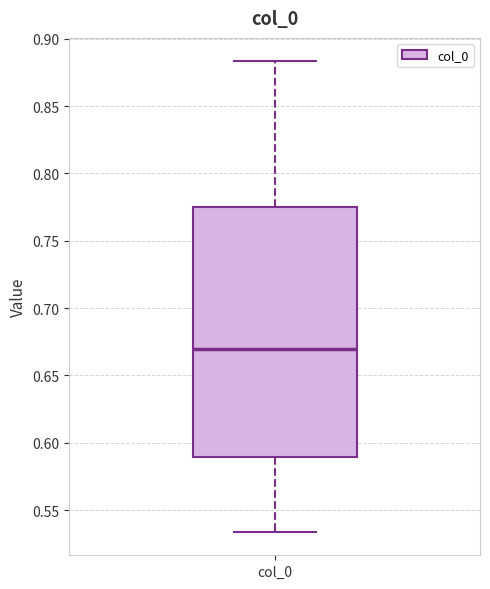

Where does the upper whisker of the box for col_0 end on the y-axis? The values are not printed on the chart, so give them approximately, as read against the axis.

0.885